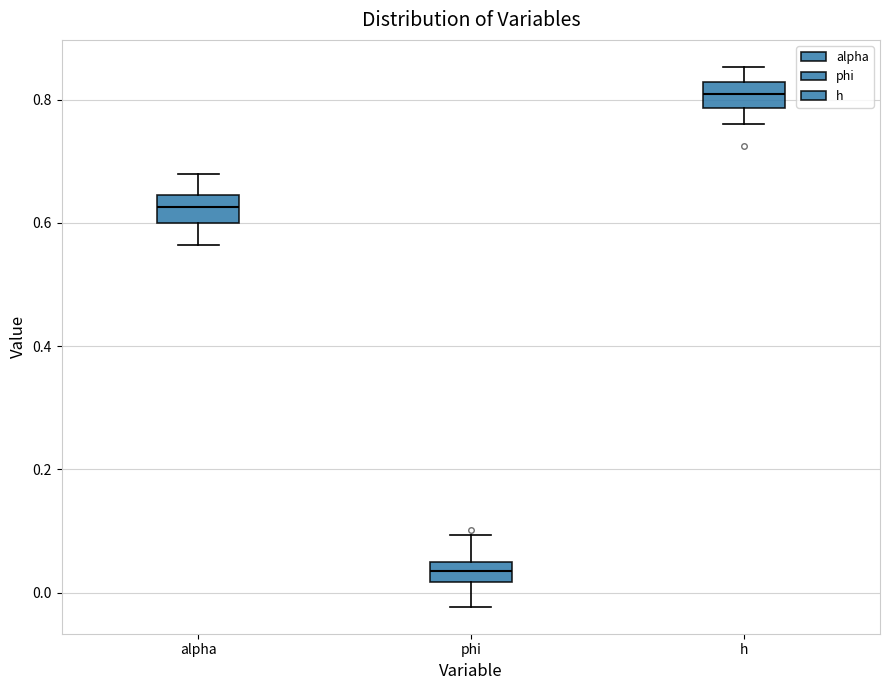

Where does the upper whisker of the box for h end on the y-axis? The values are not printed on the chart, so give them approximately, as read against the axis.

0.86